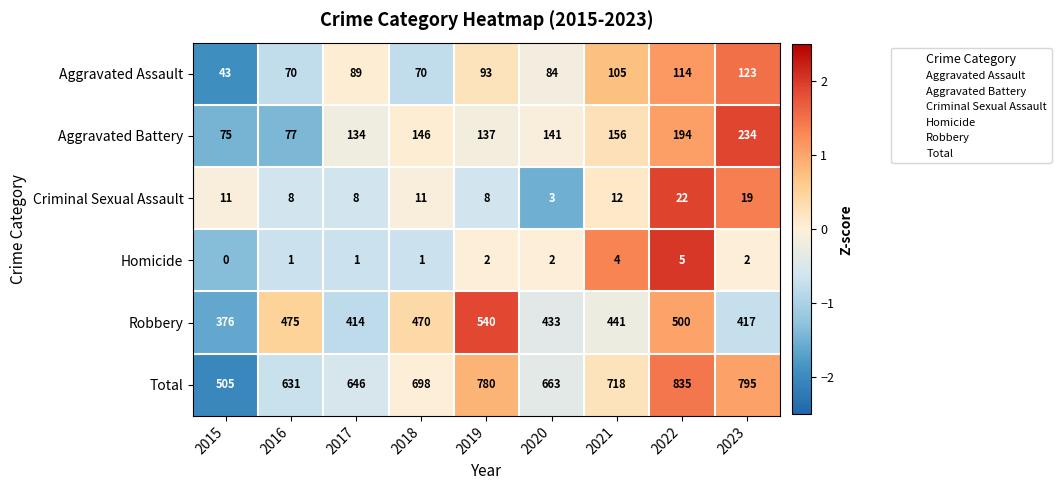

Rank the categories by Total value from lowest to highest.

2015, 2016, 2017, 2020, 2018, 2021, 2019, 2023, 2022